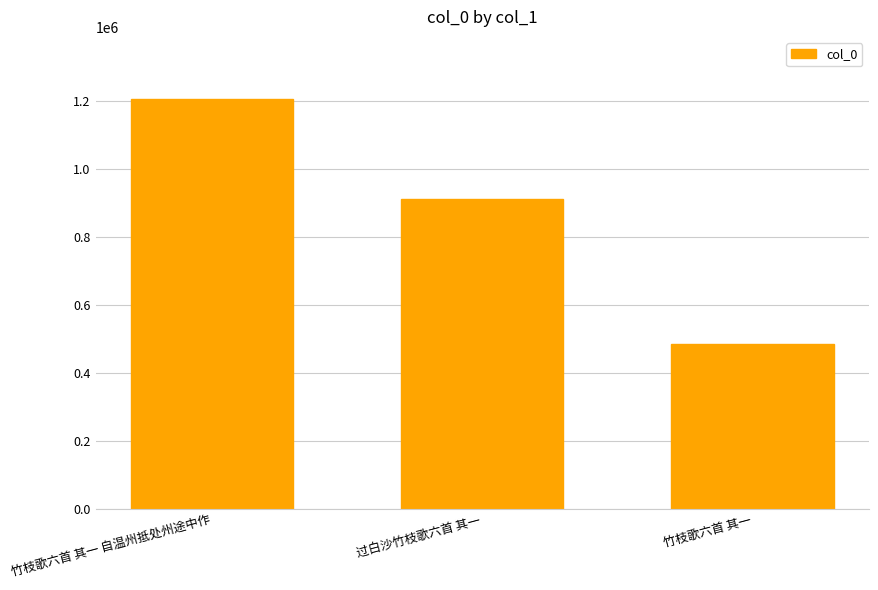

How many bars are there in total?

3